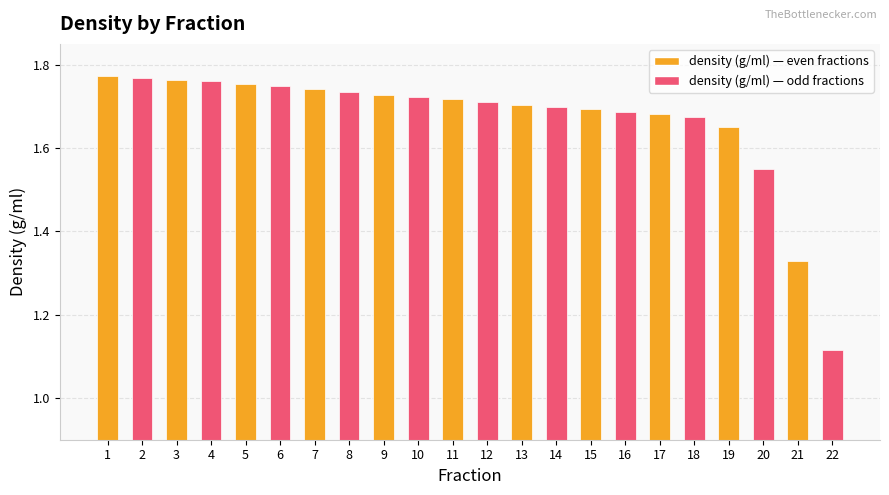

What is the difference between the second highest and minimum values?

0.7